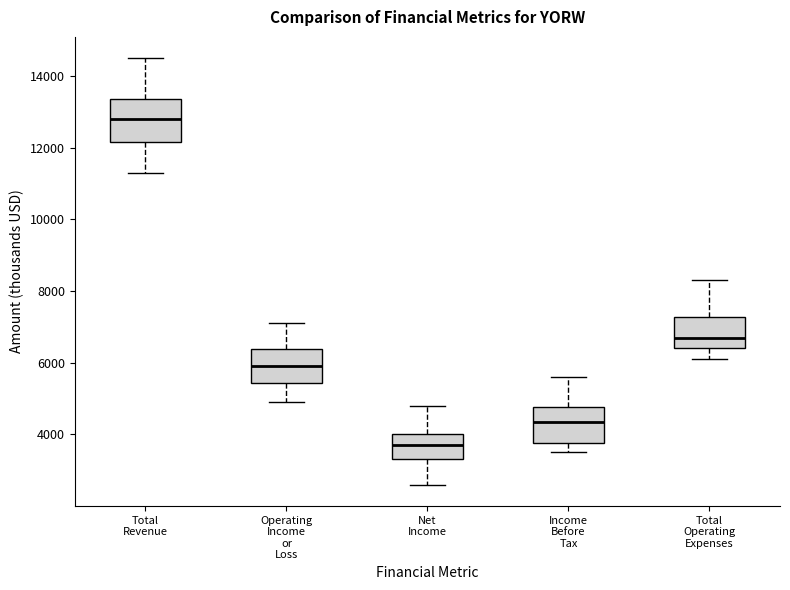

Reading left to right, transcribe this box plot: for each box, give where its median line is, the range the box spans, and where its two whiskers end, as read against the y-axis. The values are not printed on the chart, so give them approximately, as read against the axis.

Total Revenue: median 12800, box 12200 to 13400, whiskers 11400 to 14600
Operating Income or Loss: median 6000, box 5400 to 6400, whiskers 5000 to 7200
Net Income: median 3800, box 3400 to 4000, whiskers 2600 to 4800
Income Before Tax: median 4400, box 3800 to 4800, whiskers 3600 to 5600
Total Operating Expenses: median 6800, box 6400 to 7200, whiskers 6200 to 8400